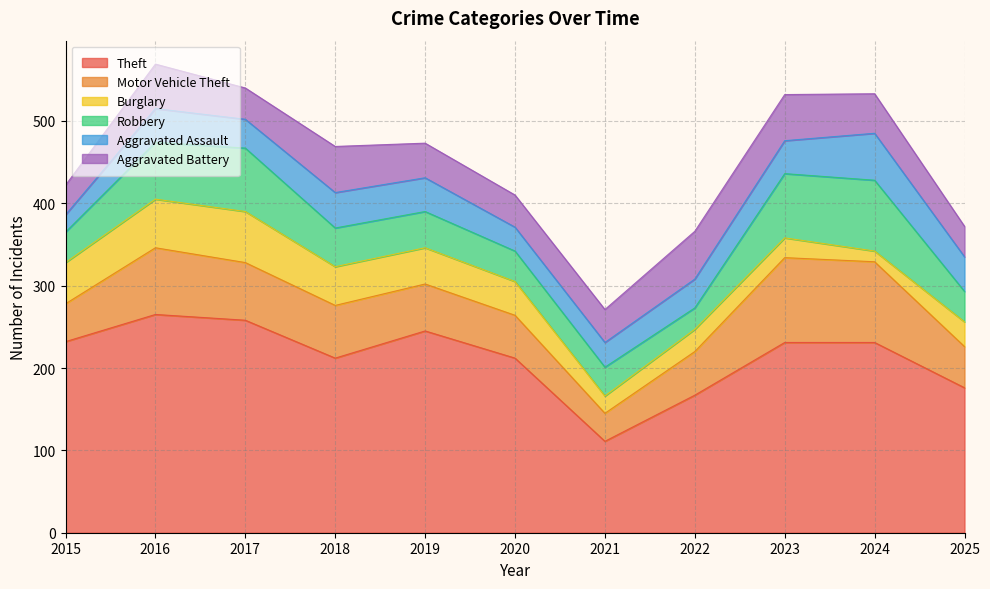

What is the value of the Robbery point at the 10th from the left?

86